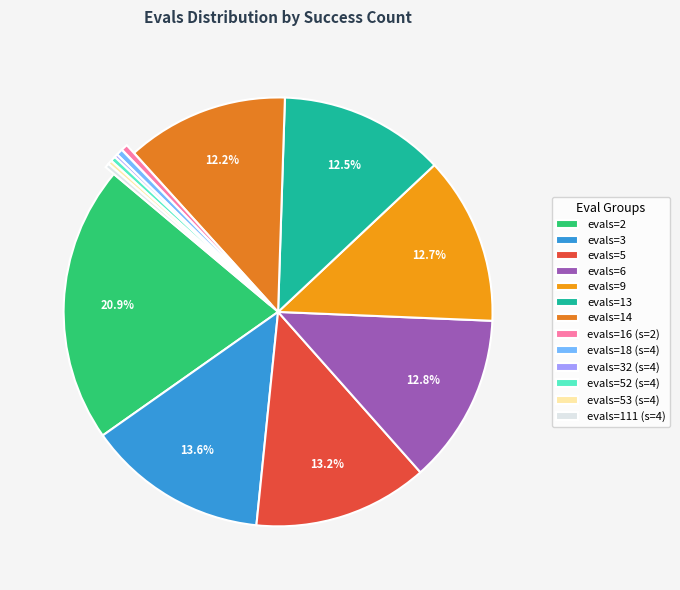

How many slices are in this pie chart?

13